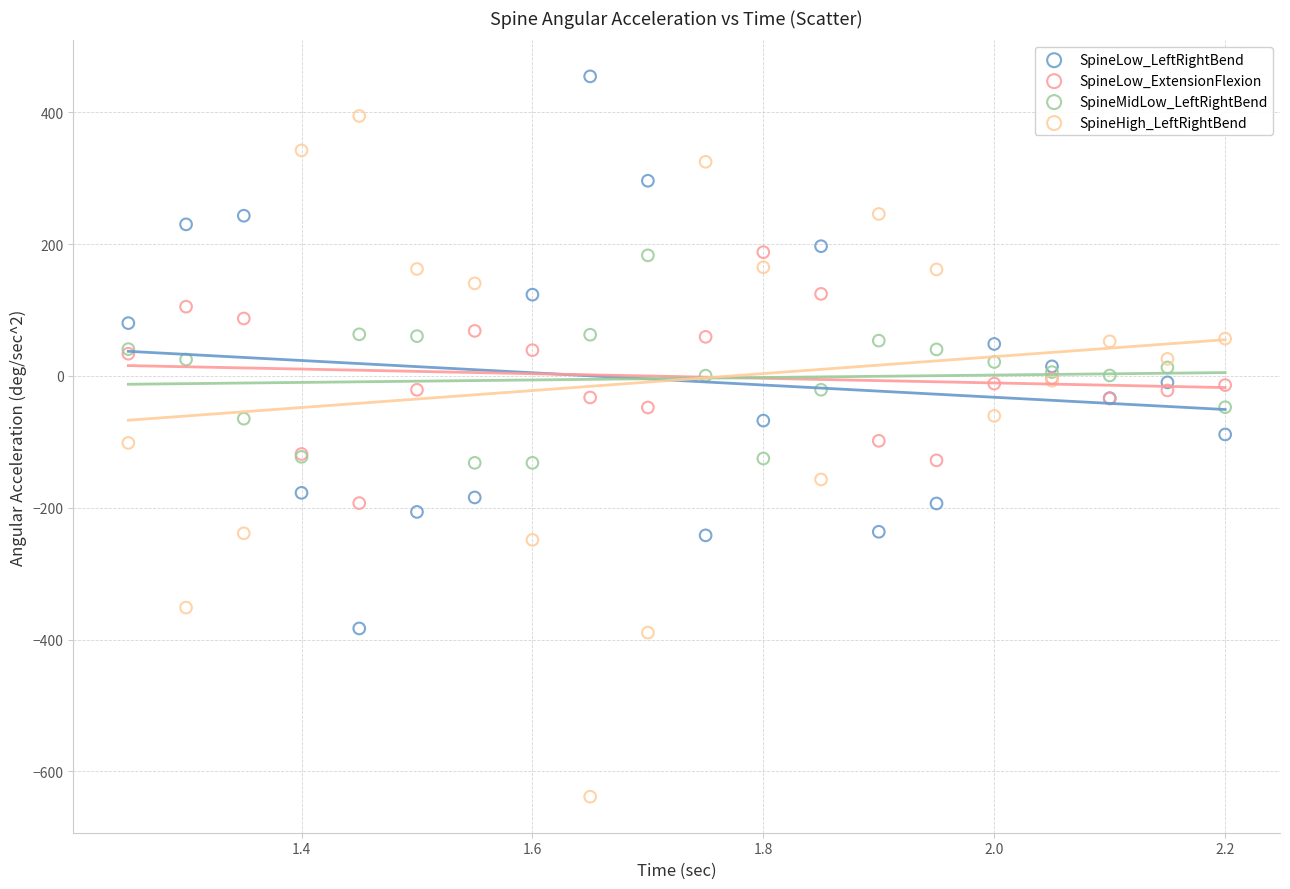

Which series contains the highest Y value?

SpineLow_LeftRightBend